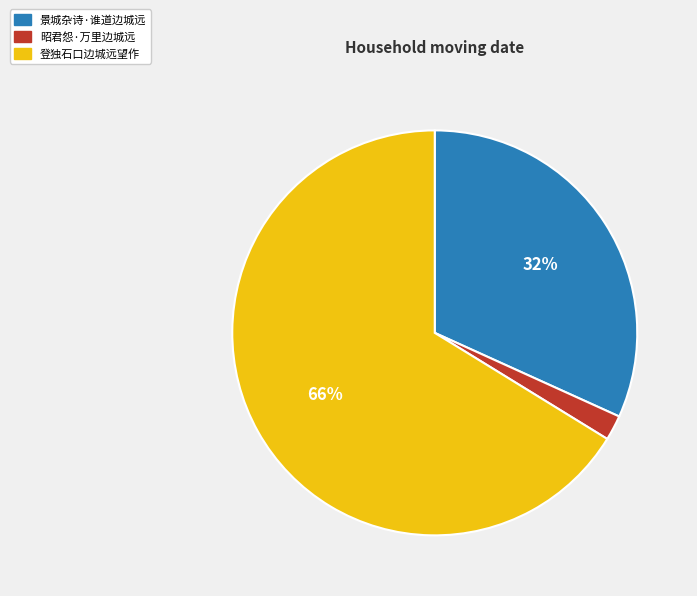

Does 景城杂诗·谁道边城远 represent more than half of the total?

No